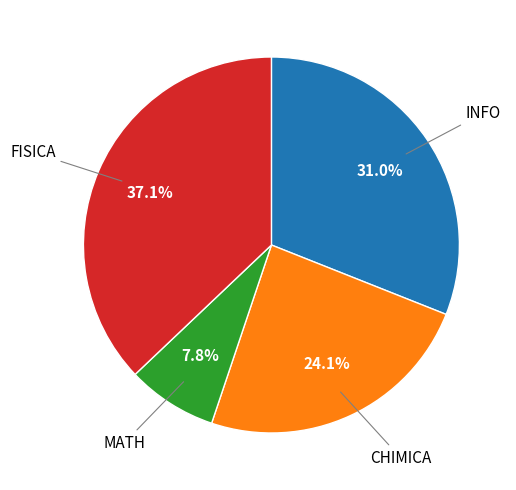

How many slices are in this pie chart?

4